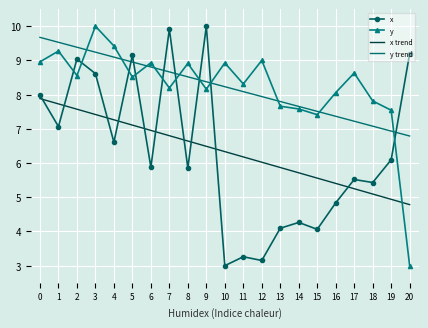

What is the total value across all series at 1?

33.6